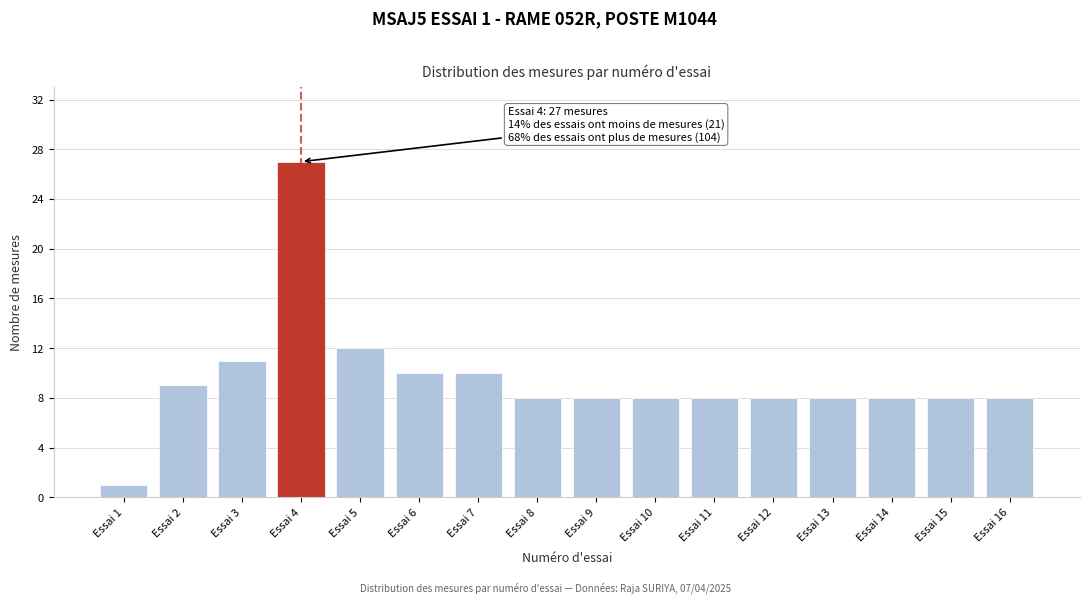

Reading left to right, extract all data points from this chart.

Essai 1=1	Essai 2=9	Essai 3=11	Essai 4=27	Essai 5=12	Essai 6=10	Essai 7=10	Essai 8=8	Essai 9=8	Essai 10=8	Essai 11=8	Essai 12=8	Essai 13=8	Essai 14=8	Essai 15=8	Essai 16=8